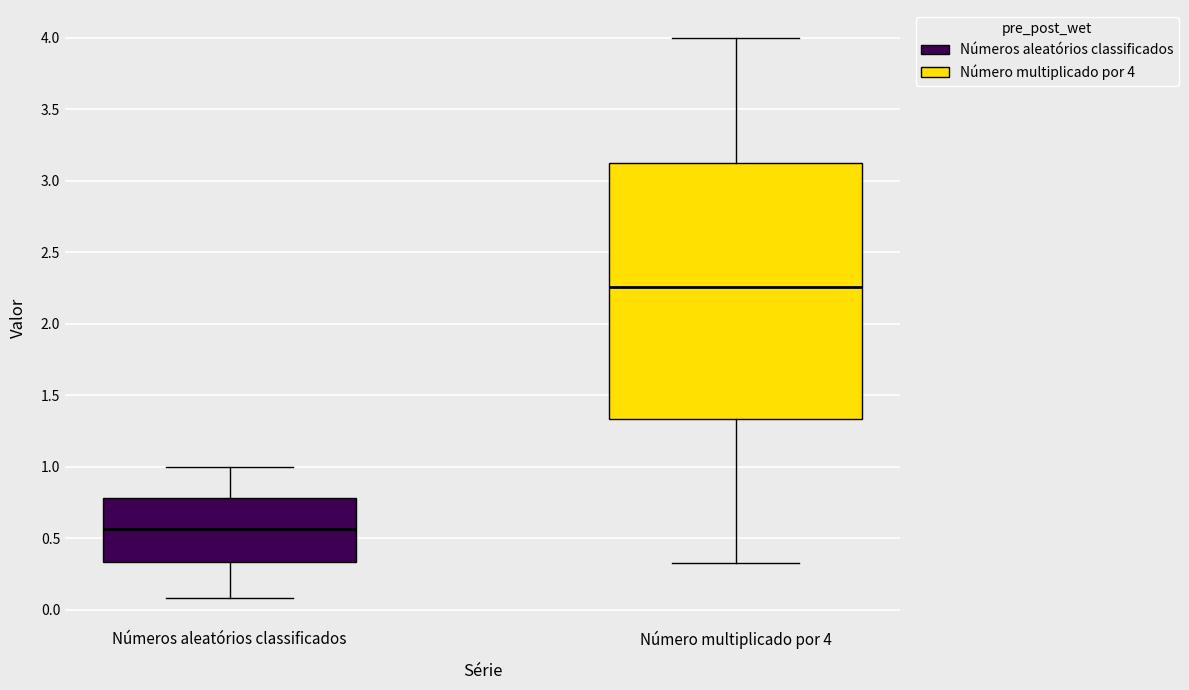

Reading left to right, transcribe this box plot: for each box, give where its median line is, the range the box spans, and where its two whiskers end, as read against the y-axis. The values are not printed on the chart, so give them approximately, as read against the axis.

Números aleatórios classificados: median 0.55, box 0.35 to 0.80, whiskers 0.10 to 1.00
Número multiplicado por 4: median 2.25, box 1.35 to 3.15, whiskers 0.35 to 4.00